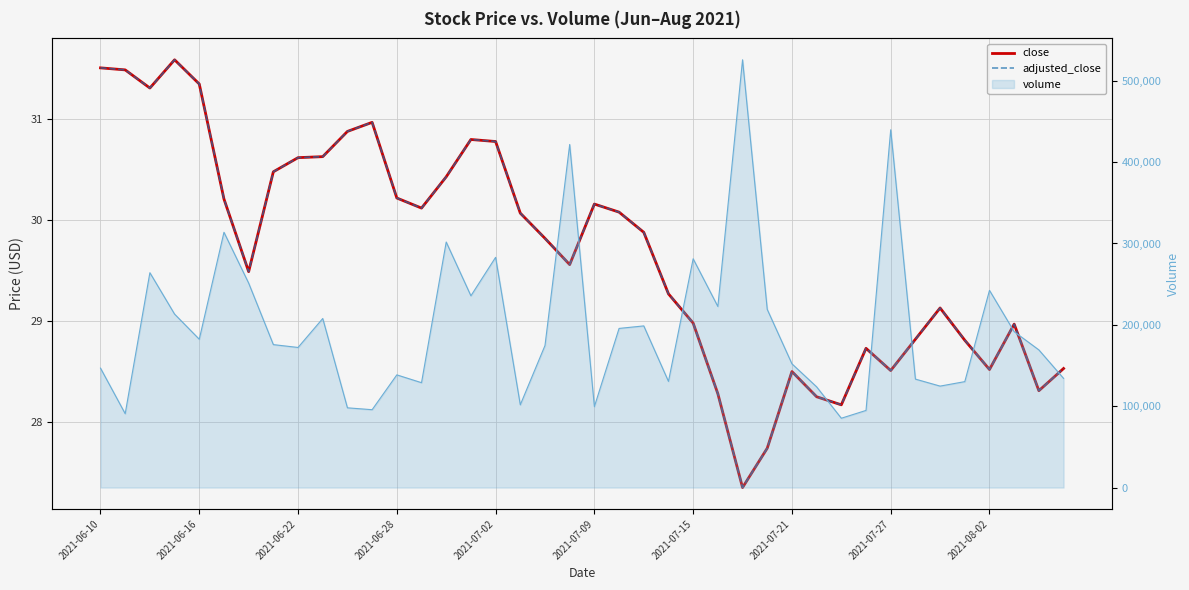

How many lines are shown in the chart?

2